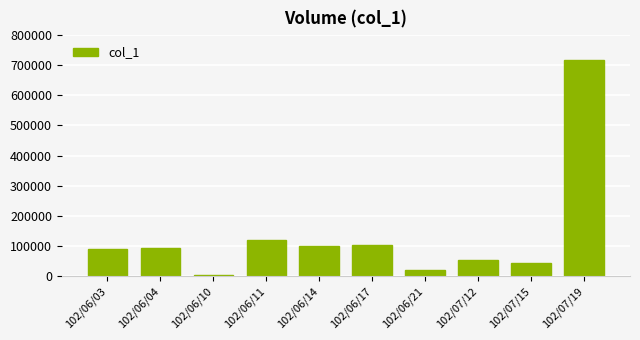

What is the change in value from 102/06/17 to 102/07/19?

+615000